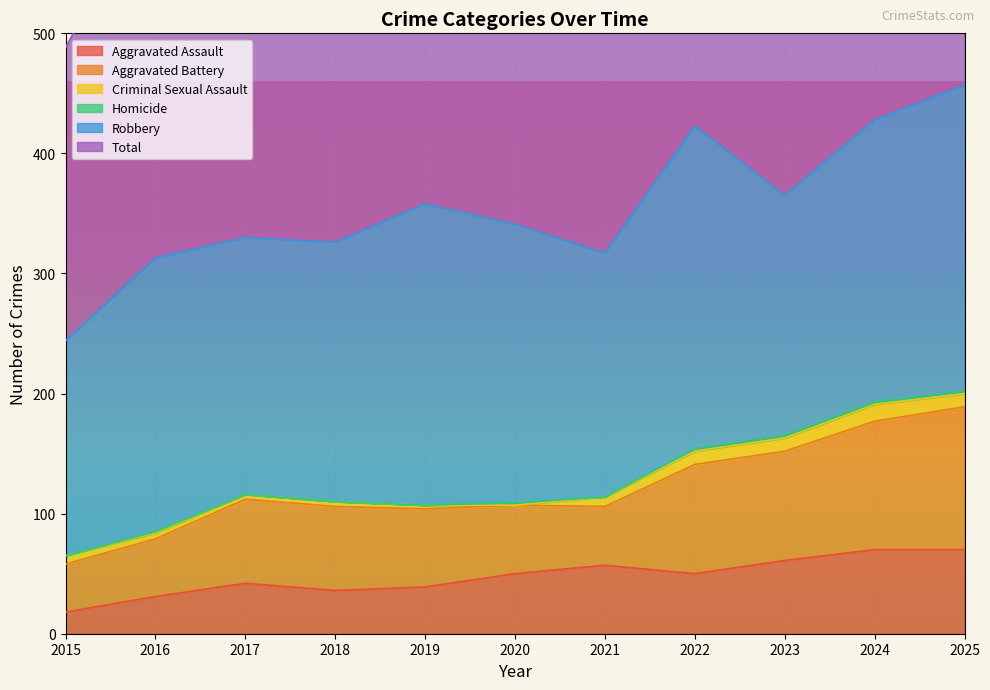

The value of Aggravated Assault at 2024 is 70. True or false?

True